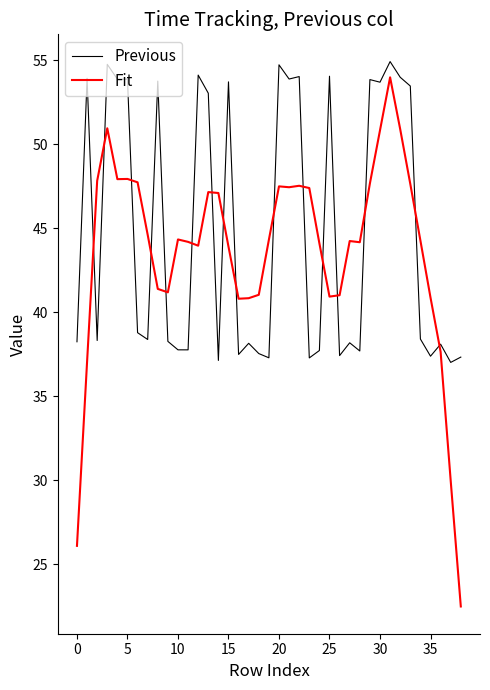

Which series has the widest spread of values?

Fit